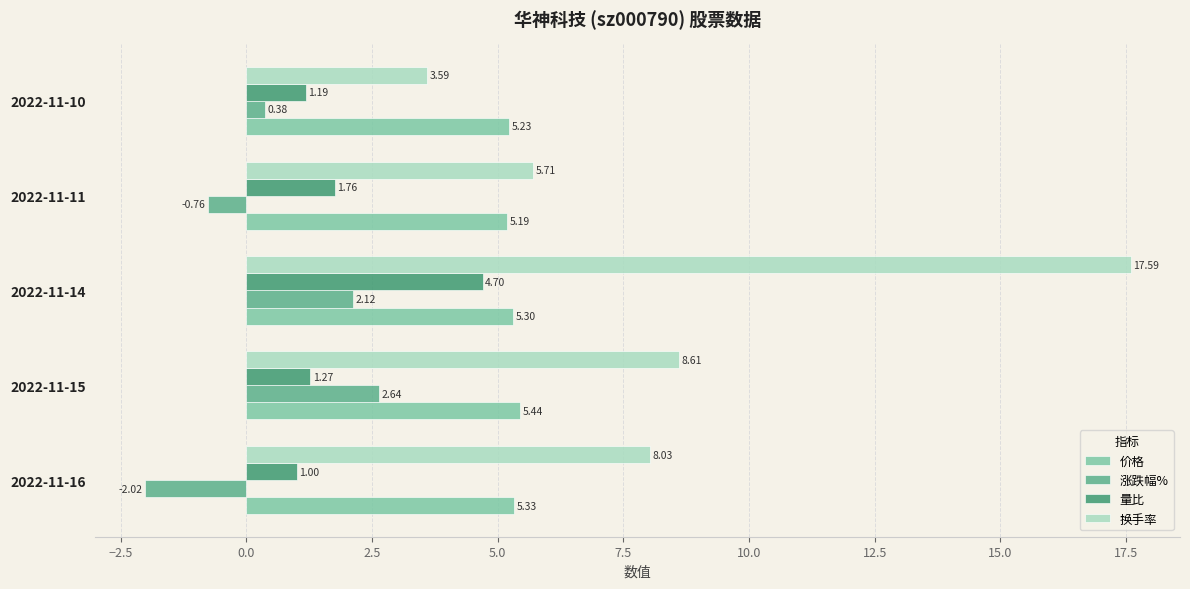

List the series in order of their peak value, lowest first.

涨跌幅%, 量比, 价格, 换手率